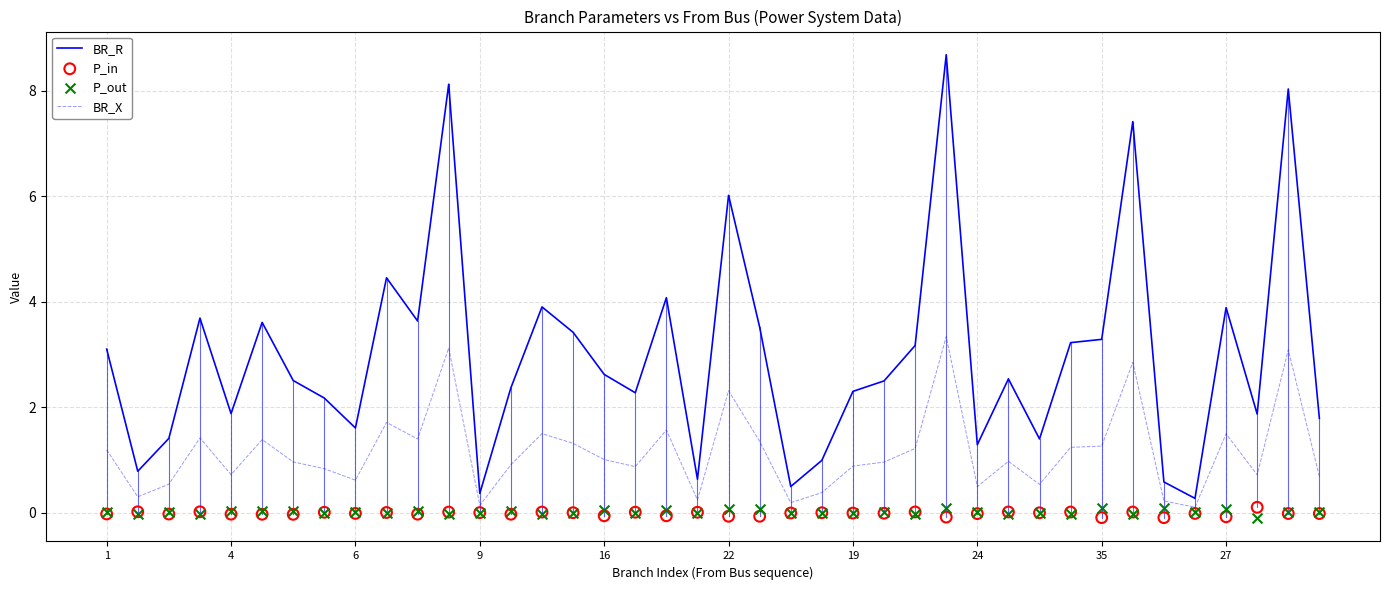

Which series contains the lowest Y value?

P_out